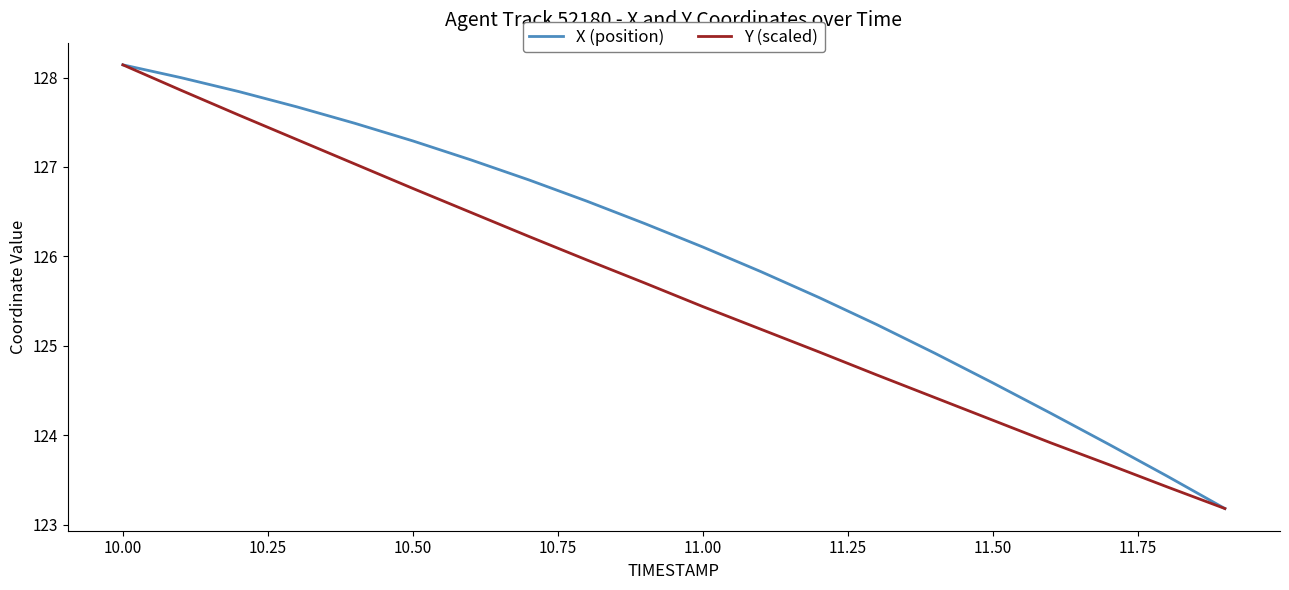

Which series has the largest total across all categories?

X (position)